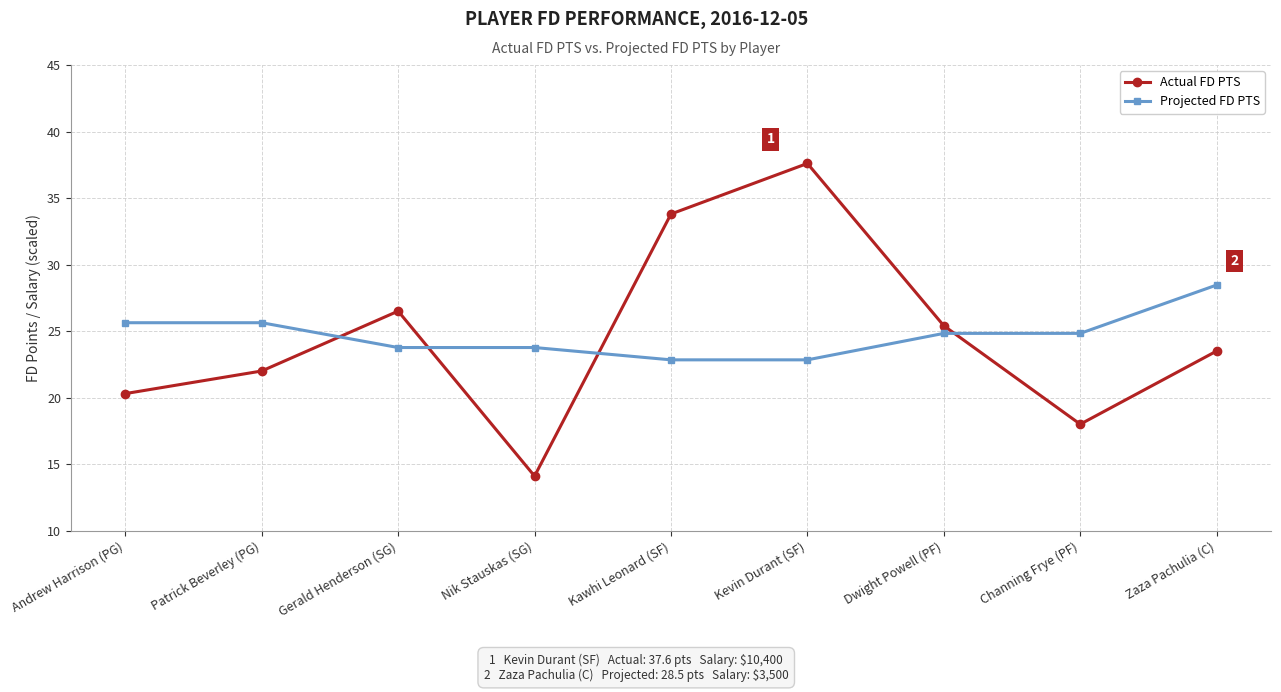

Between which two adjacent categories do Projected FD PTS and Actual FD PTS first intersect?

Patrick Beverley (PG) and Gerald Henderson (SG)